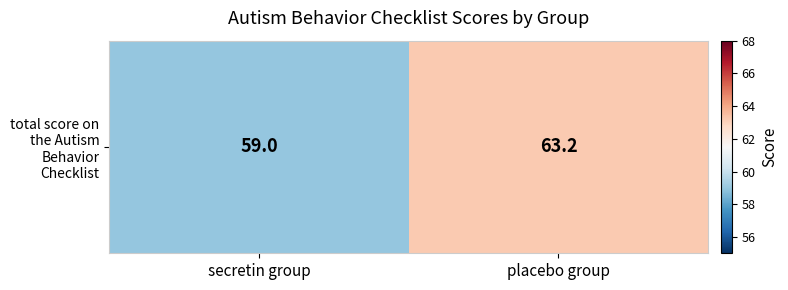

Rank the categories by value from highest to lowest.

placebo group, secretin group